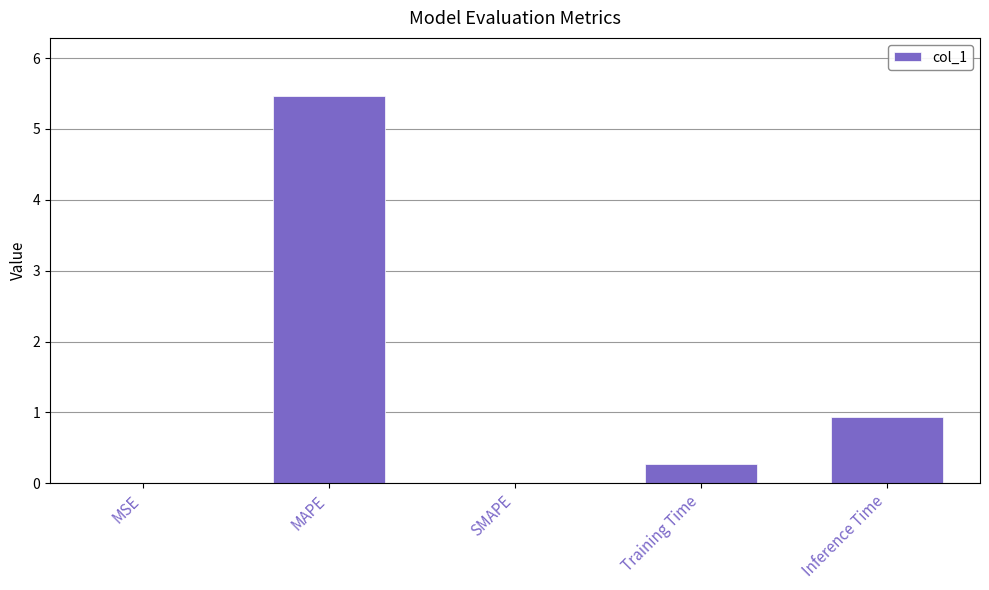

How many data points does each series have?

5